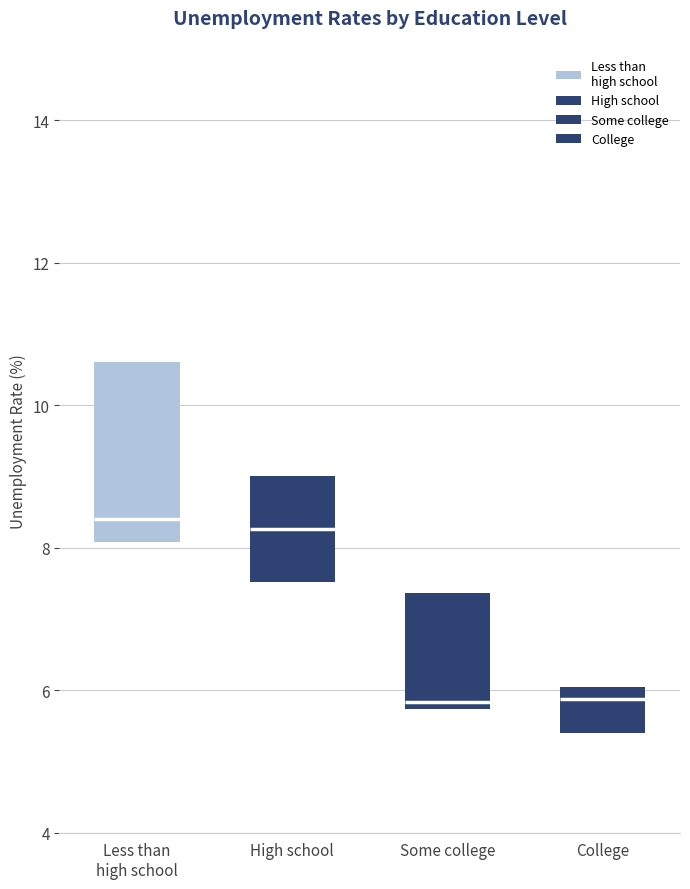

Where is the upper edge of the box for Some college on the y-axis? The values are not printed on the chart, so give them approximately, as read against the axis.

7.4